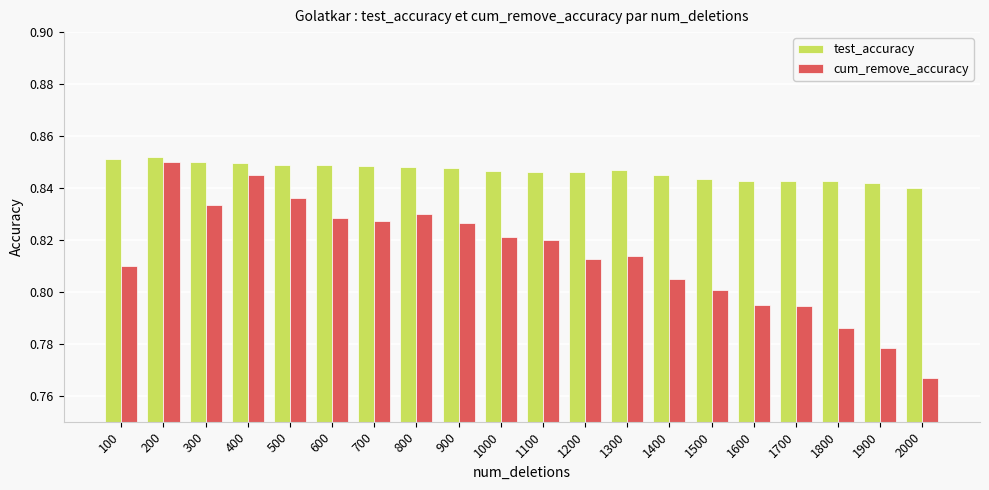

At which category is the sum across all series the highest?

200